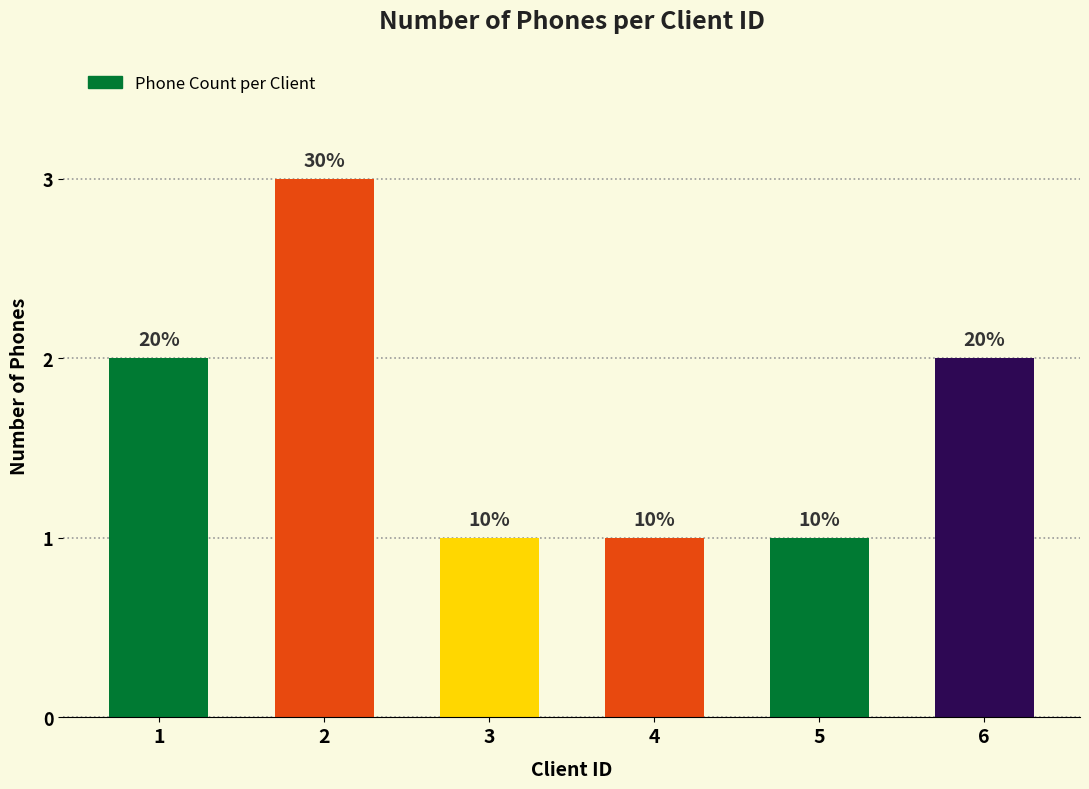

What is the ratio of the value at 1 to the value at 2?

0.7